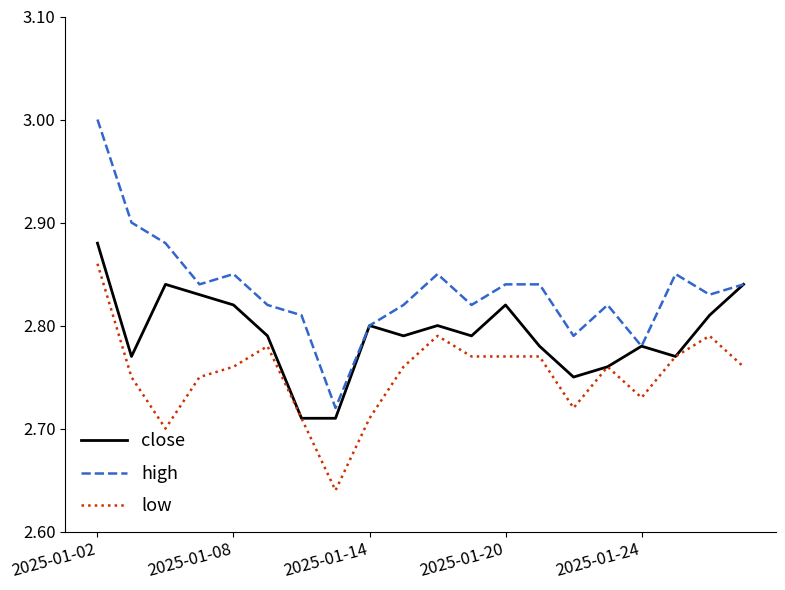

Which series has the largest total across all categories?

high